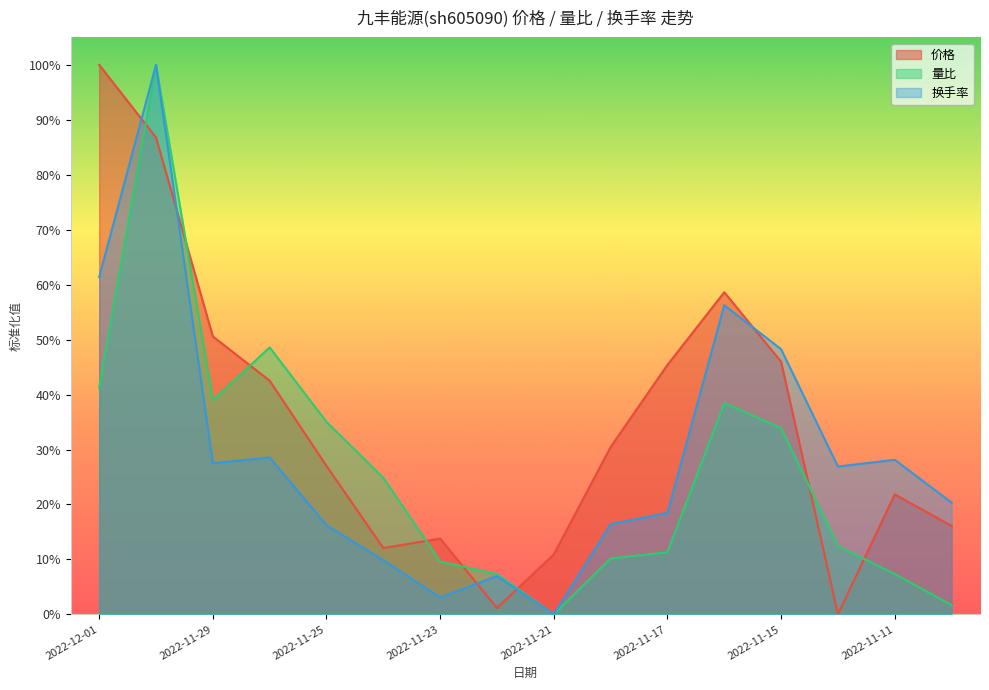

List the labels in order of 换手率 value, smallest first.

2022-11-21, 2022-11-23, 2022-11-22, 2022-11-24, 2022-11-25, 2022-11-18, 2022-11-17, 2022-11-10, 2022-11-14, 2022-11-29, 2022-11-11, 2022-11-28, 2022-11-15, 2022-11-16, 2022-12-01, 2022-11-30